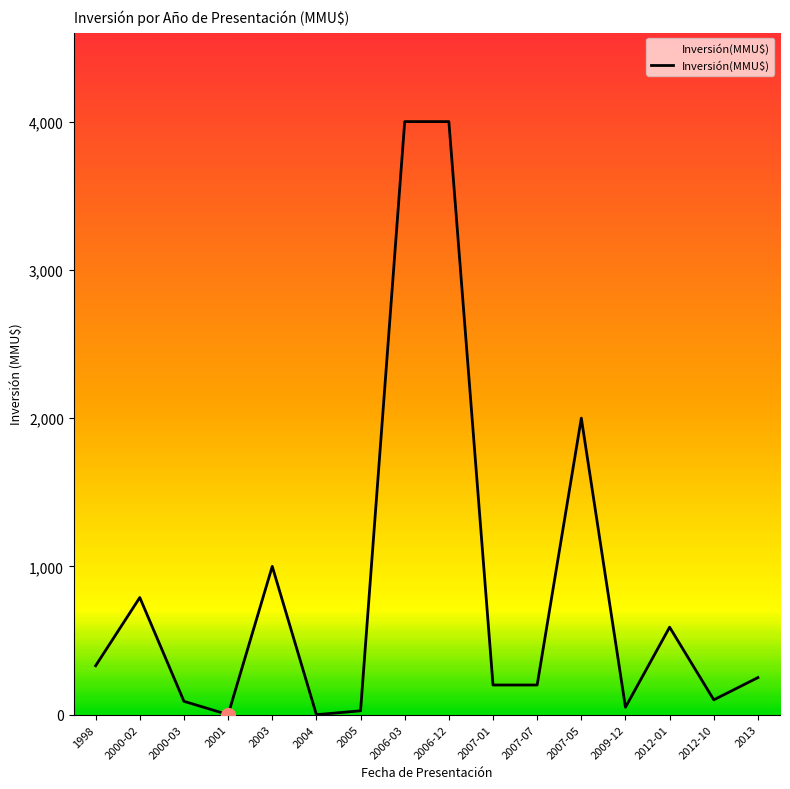

What is the difference between the maximum and minimum values?

4000